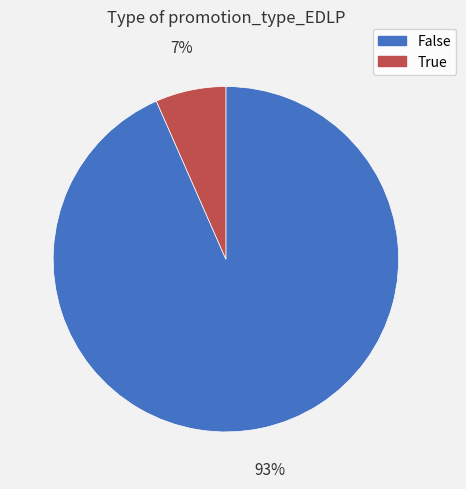

To the nearest percent, what percentage of the pie is True?

7%